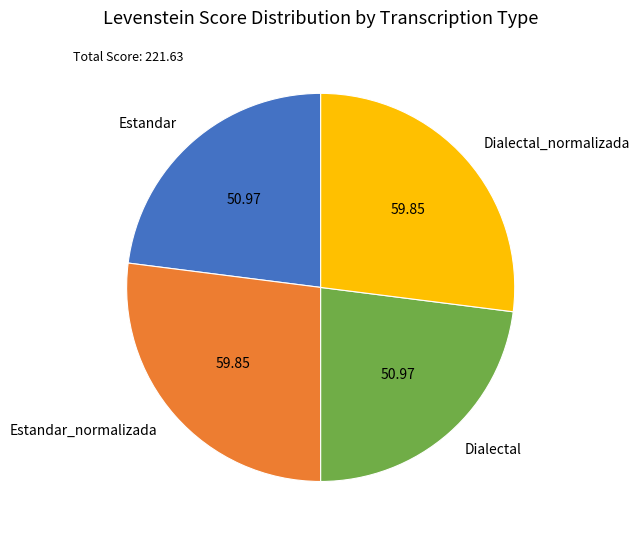

Does any single category account for the majority?

No